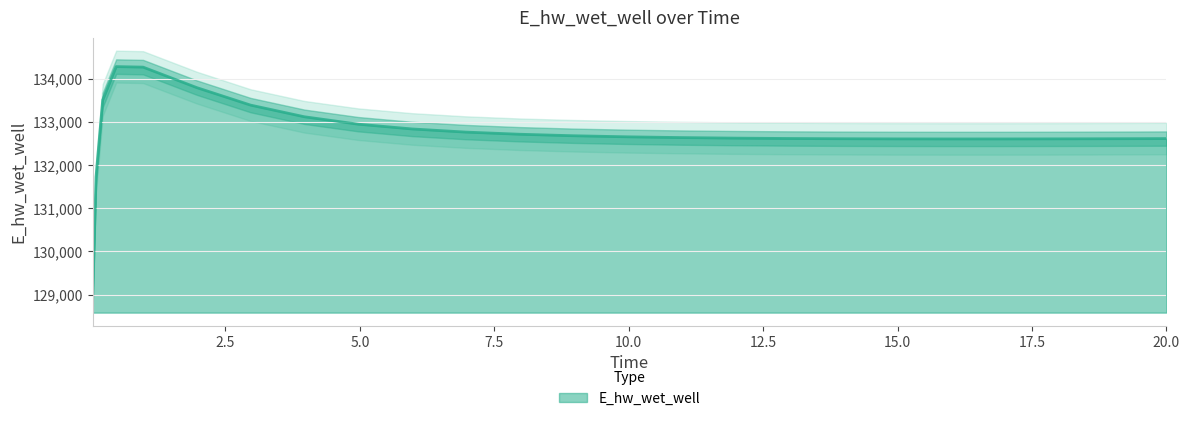

The value at 4.96875 is 50347.2. True or false?

False